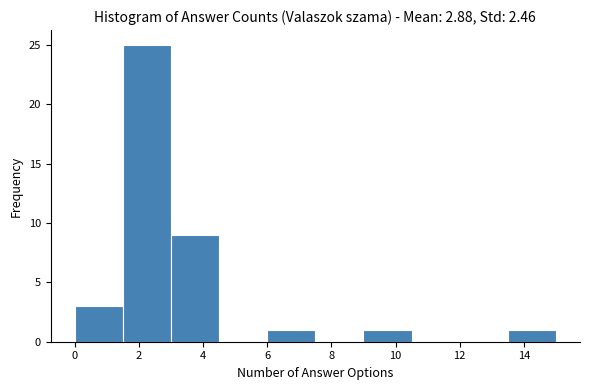

Over which range of the x-axis is the bar tallest?

1.5 to 3.0